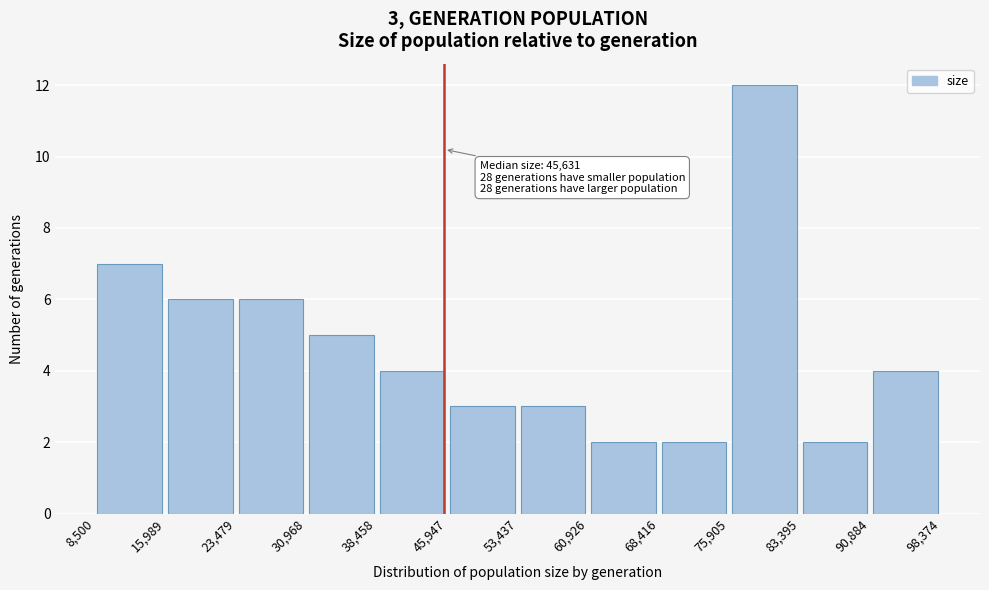

Over which range of the x-axis is the bar tallest?

75,905 to 83,395